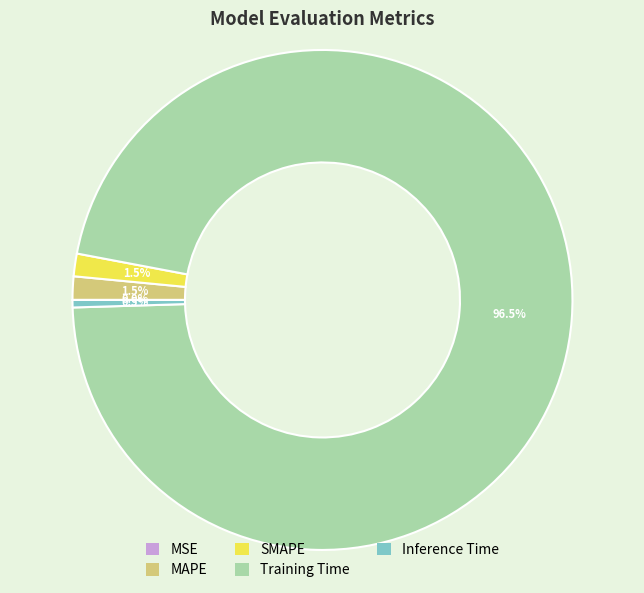

What portion of the pie excludes SMAPE?

98.5%